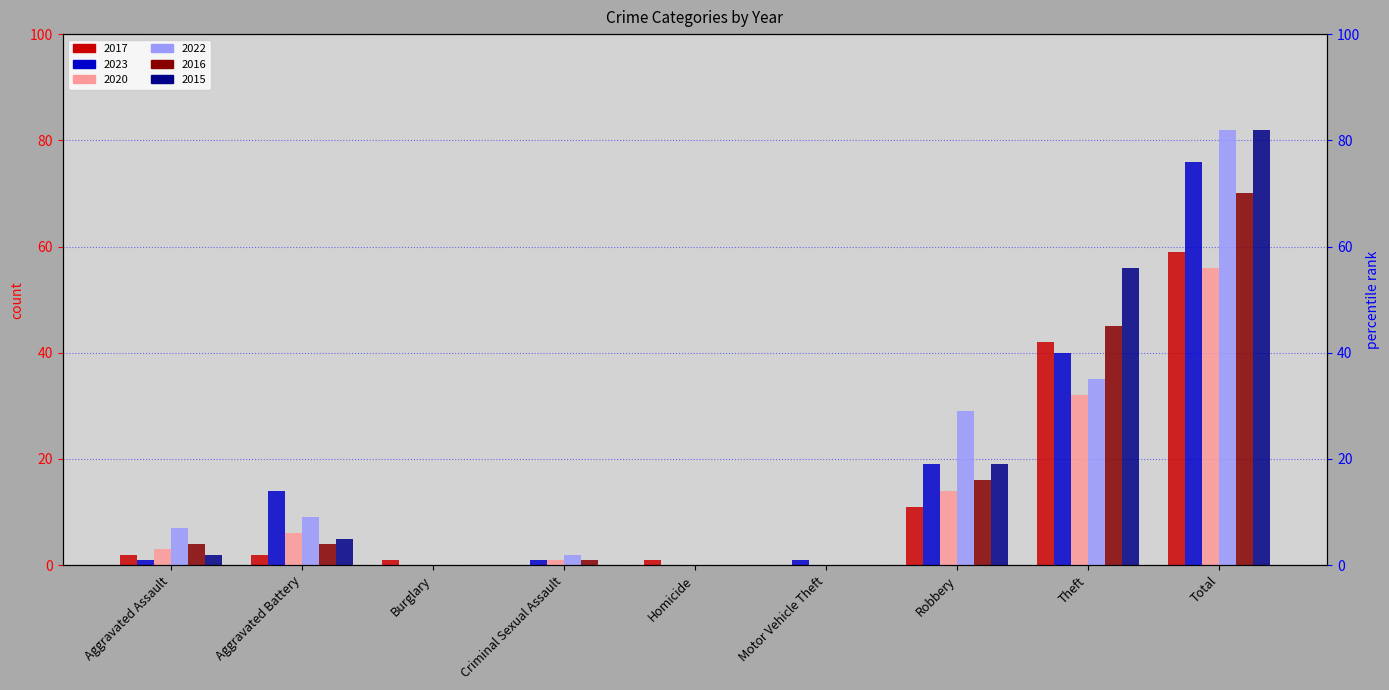

Where does the 2023 series first go above 1?

Aggravated Battery